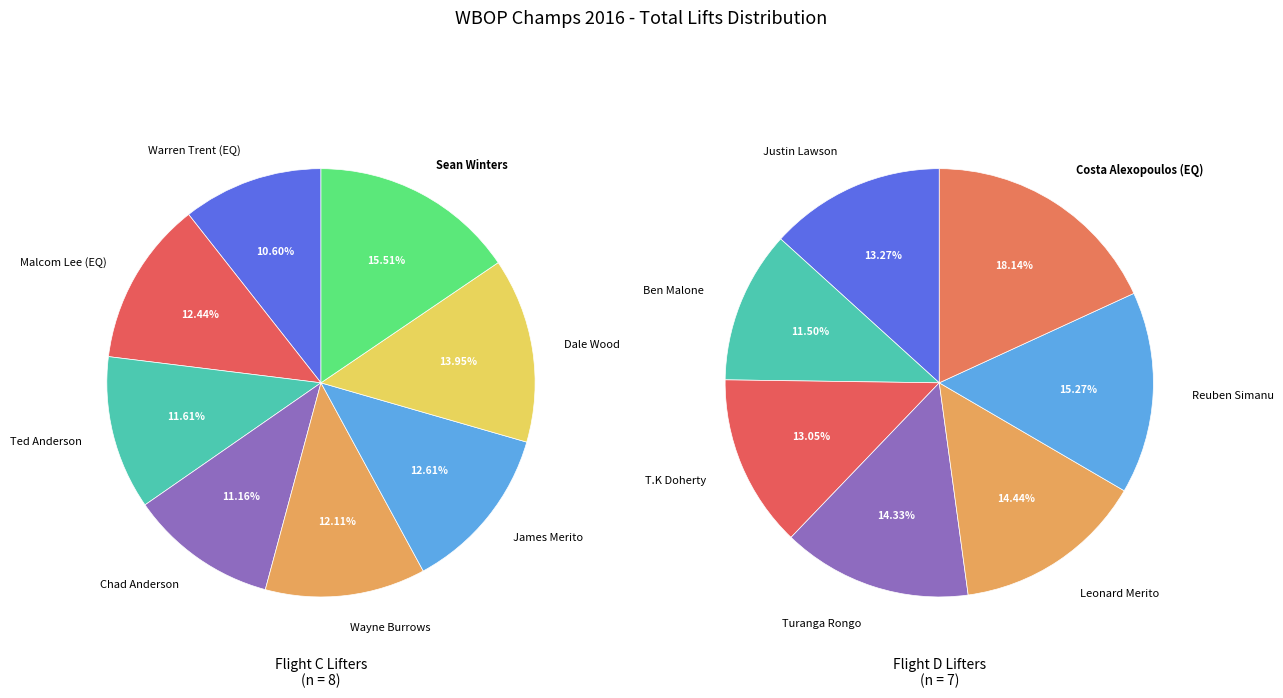

Which category has the biggest portion of the pie?

Sean Winters